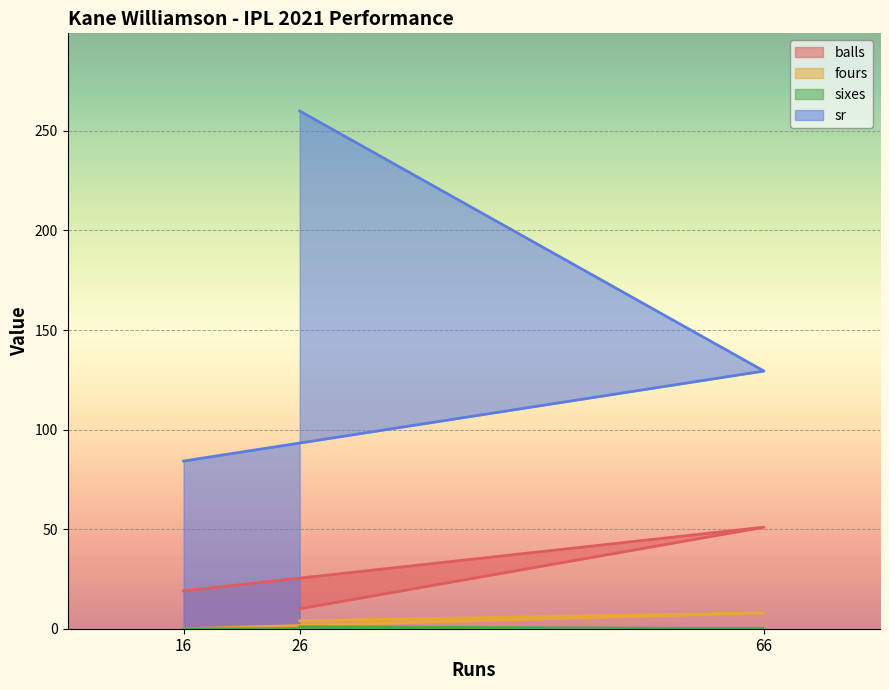

True or false: sixes has a value of 0.0 at 16.

True